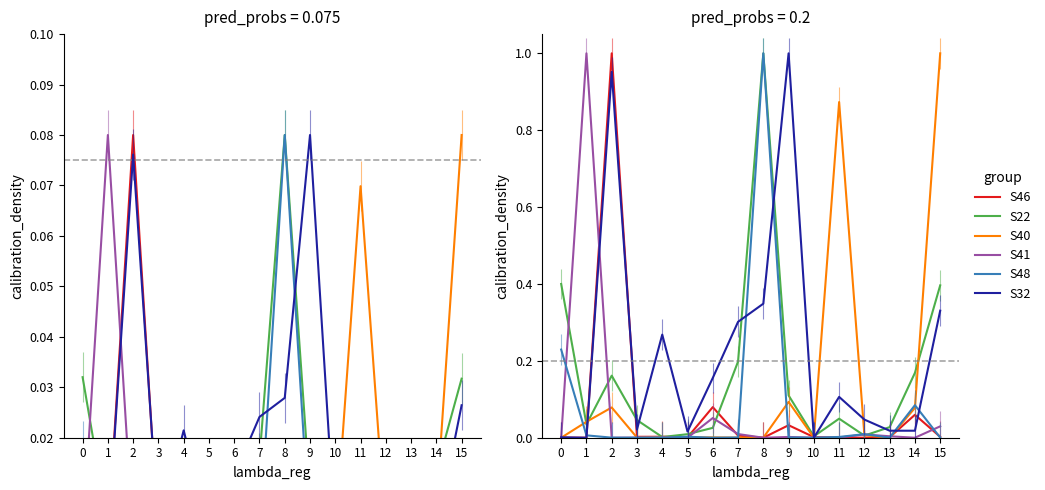

Reading right to left, list all the values displayed in this chart.

S46: 15=0.0	14=0.1	13=0.0	12=0.0	11=0.0	10=0.0	9=0.0	8=0.0	7=0.0	6=0.1	5=0.0	4=0.0	3=0.0	2=1.0	1=0.0	0=0.0
S22: 15=0.4	14=0.2	13=0.0	12=0.0	11=0.0	10=0.0	9=0.1	8=1.0	7=0.2	6=0.0	5=0.0	4=0.0	3=0.0	2=0.2	1=0.0	0=0.4
S40: 15=1.0	14=0.1	13=0.0	12=0.0	11=0.9	10=0.0	9=0.1	8=0.0	7=0.0	6=0.0	5=0.0	4=0.0	3=0.0	2=0.1	1=0.0	0=0.0
S41: 15=0.0	14=0.0	13=0.0	12=0.0	11=0.0	10=0.0	9=0.0	8=0.0	7=0.0	6=0.1	5=0.0	4=0.0	3=0.0	2=0.0	1=1.0	0=0.0
S48: 15=0.0	14=0.1	13=0.0	12=0.0	11=0.0	10=0.0	9=0.0	8=1.0	7=0.0	6=0.0	5=0.0	4=0.0	3=0.0	2=0.0	1=0.0	0=0.2
S32: 15=0.3	14=0.0	13=0.0	12=0.0	11=0.1	10=0.0	9=1.0	8=0.3	7=0.3	6=0.2	5=0.0	4=0.3	3=0.0	2=1.0	1=0.0	0=0.0